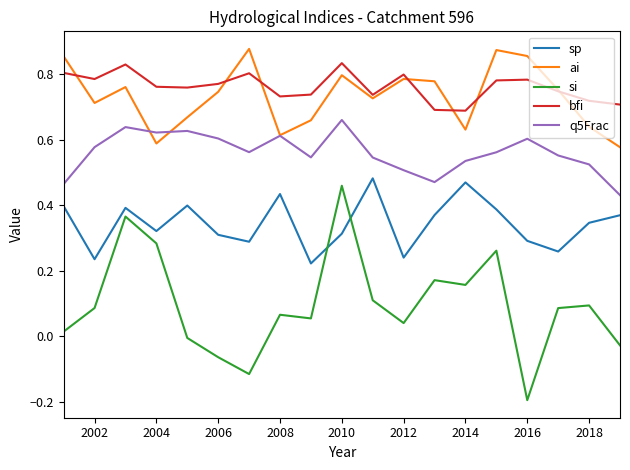

Which series ends up on top after the final intersection of si and sp?

sp